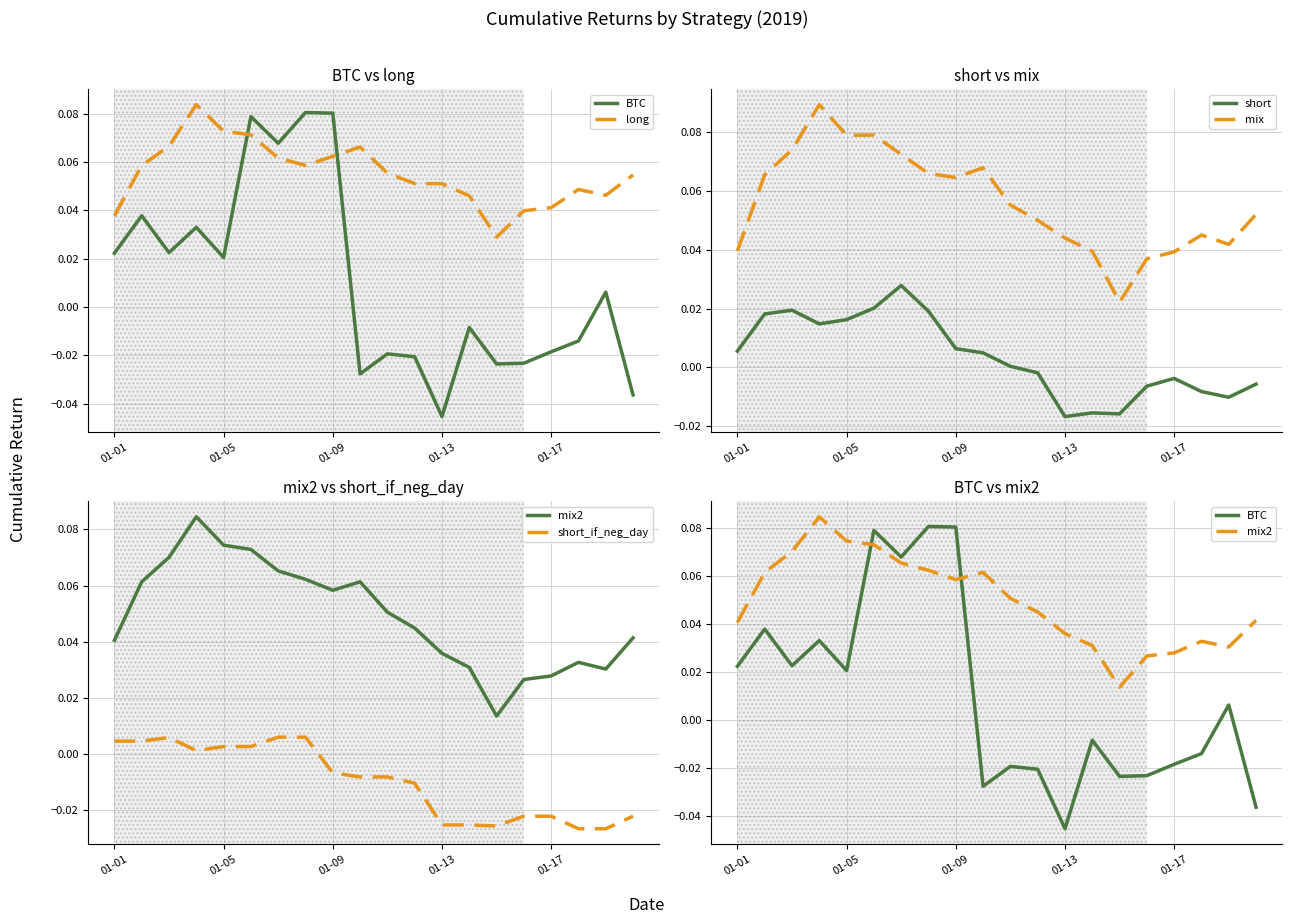

True or false: mix2 has more than 0 interior local peaks.

True